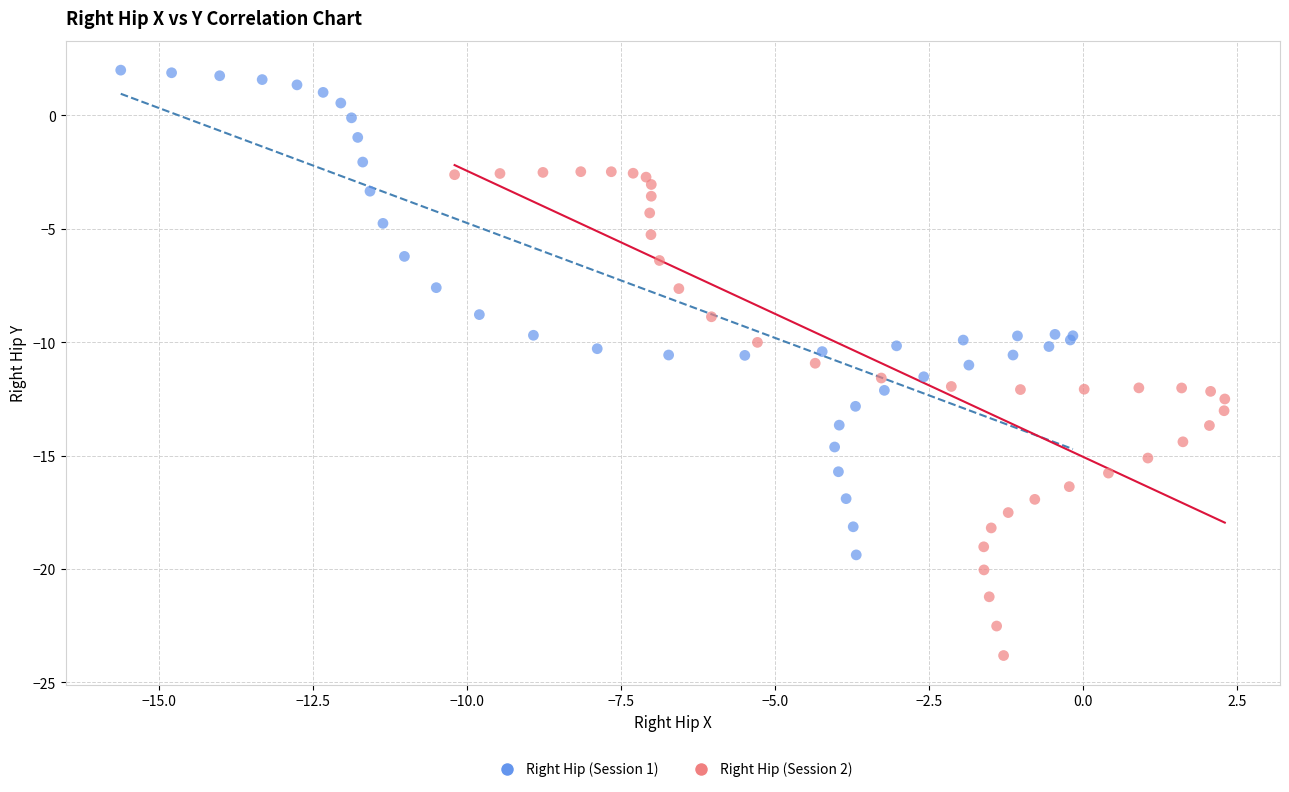

Which series contains the highest Y value?

Right Hip (Session 1)